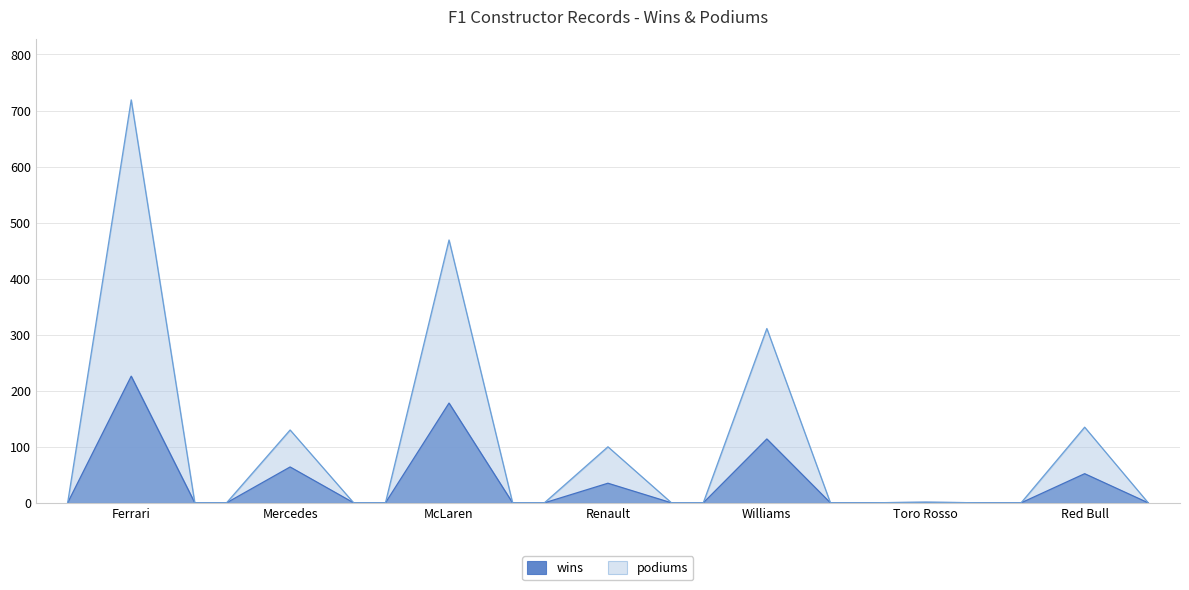

How many interior local valleys does the wins series have?

3